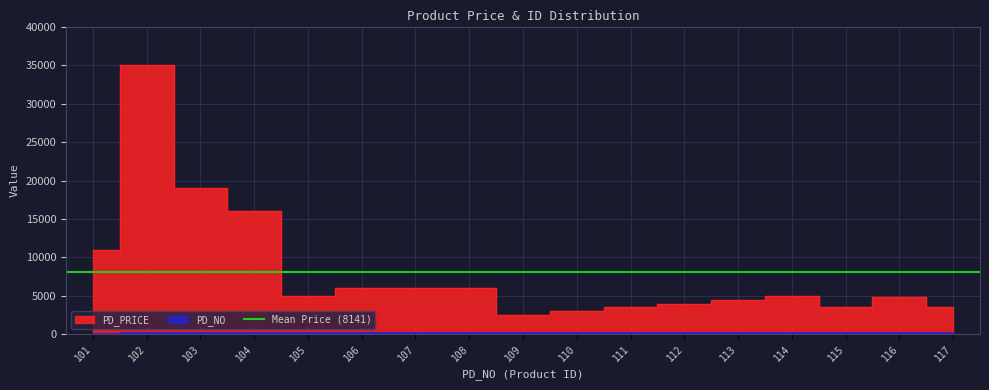

What is the average value of the PD_NO series?

109